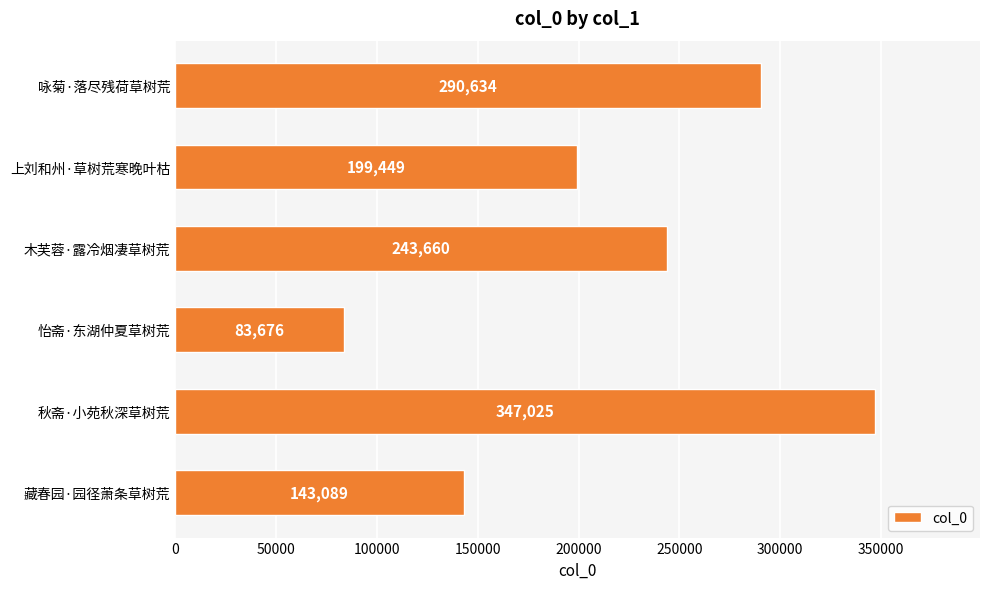

The value at 咏菊·落尽残荷草树荒 is 439863. True or false?

False